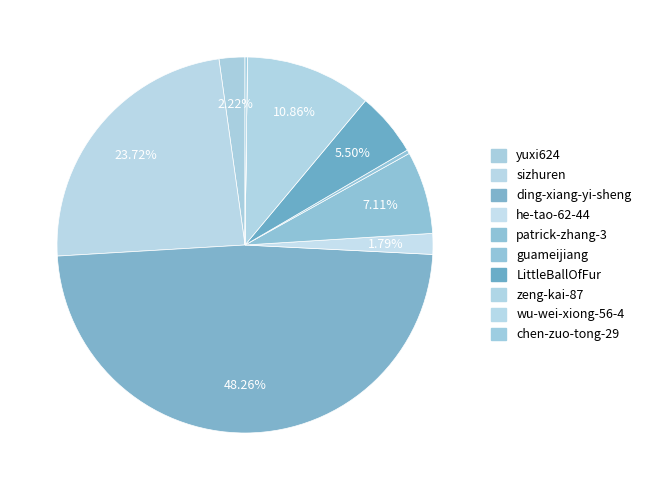

Approximately how many times larger is the value at yuxi624 compared to wu-wei-xiong-56-4?

9869.3